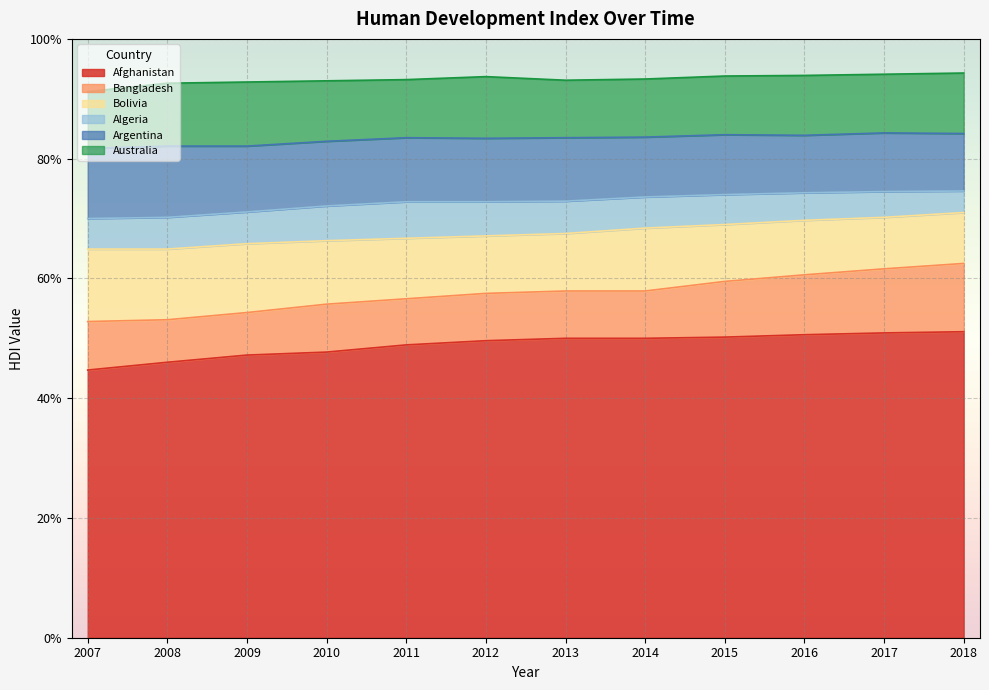

Which series has the largest total across all categories?

Australia